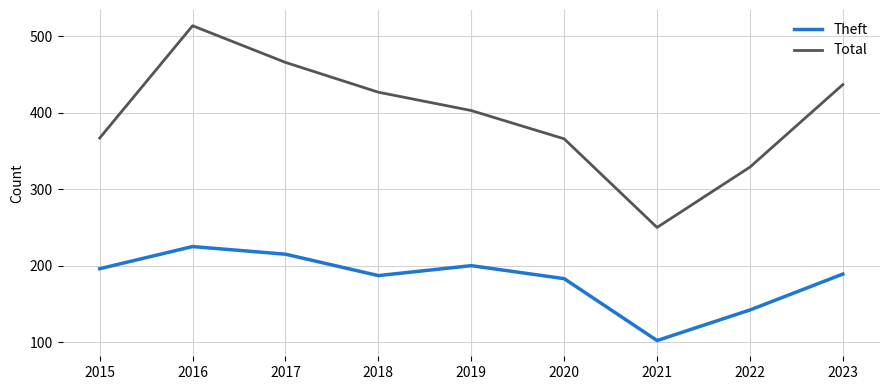

What is the maximum value for Theft?

225